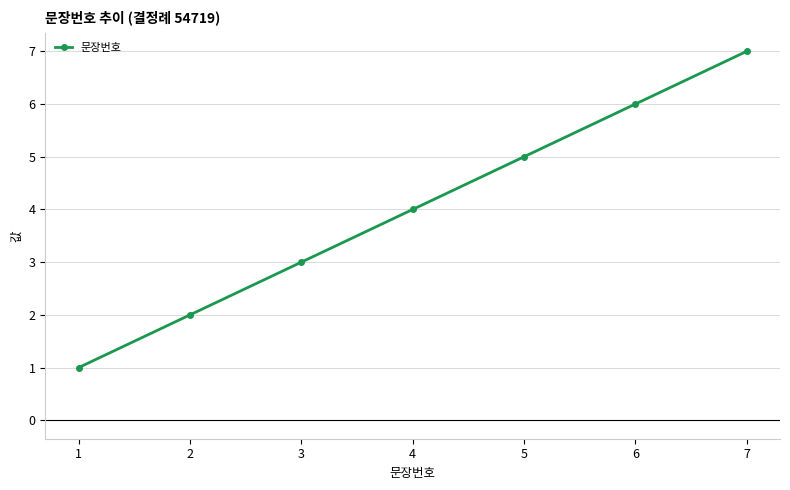

Which category has the lowest value across all series?

1